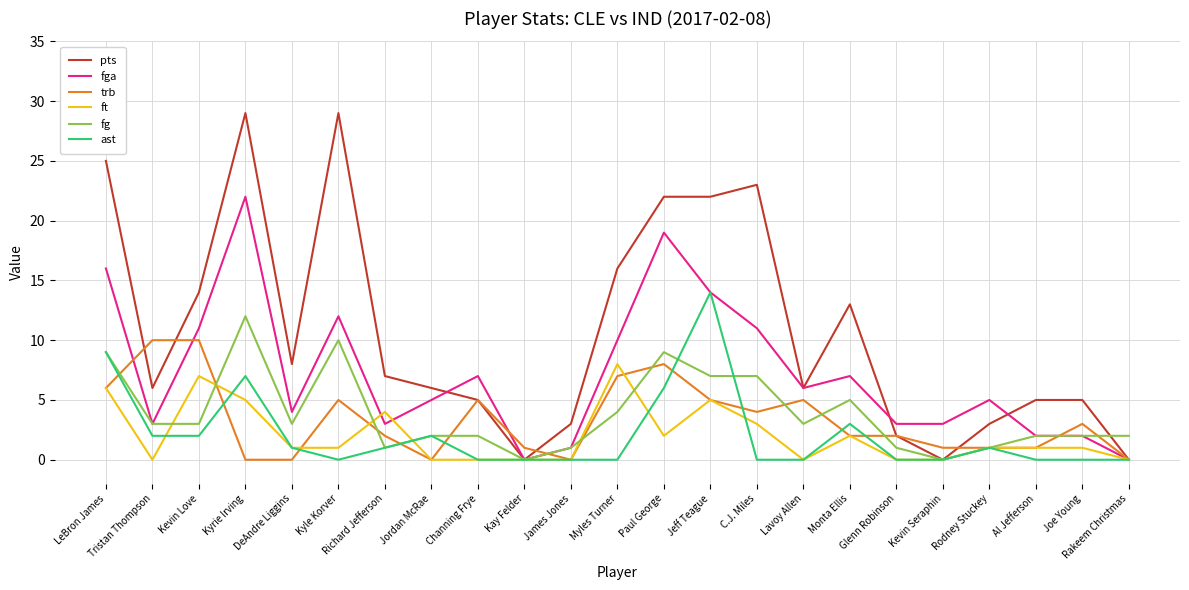

The trb series shows 5 at Kyle Korver. True or false?

True